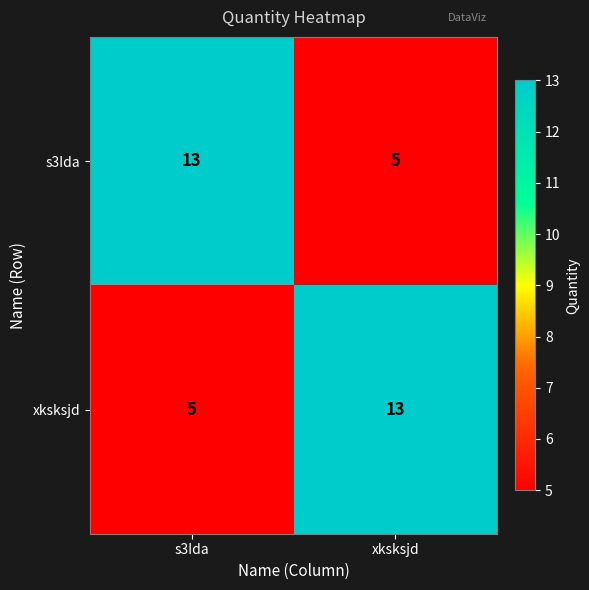

At s3Ida, list the series in order from smallest to largest.

xksksjd, s3Ida